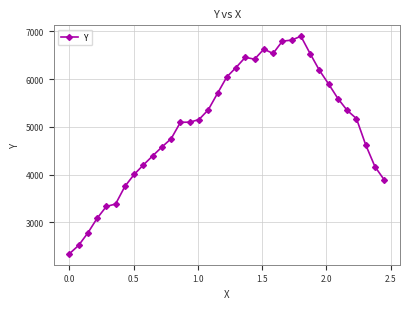

What is the smallest value displayed?

2342.0